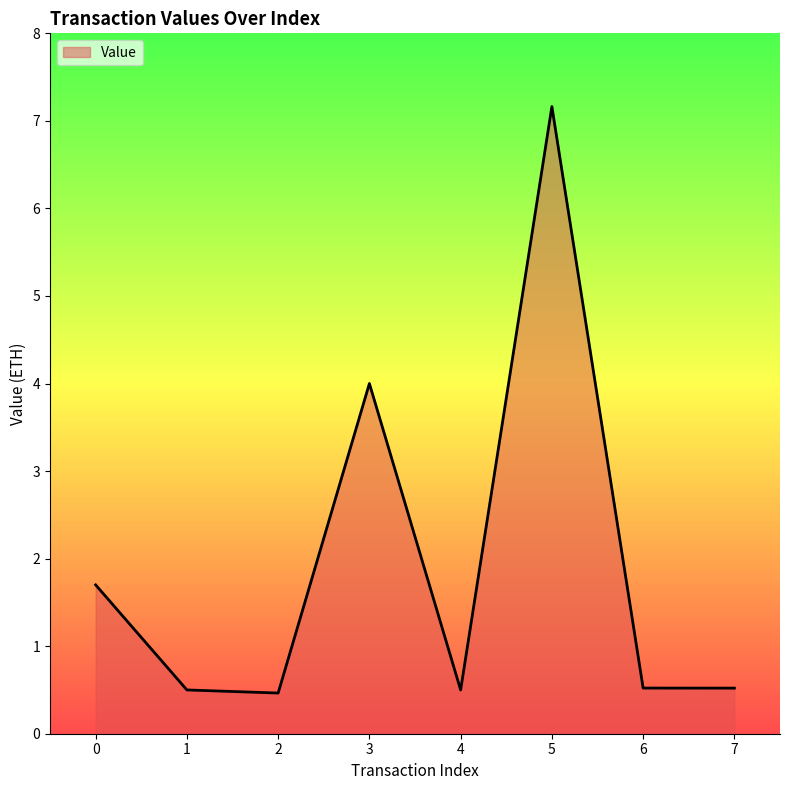

True or false: there are more than 2 points higher than both neighbors.

False